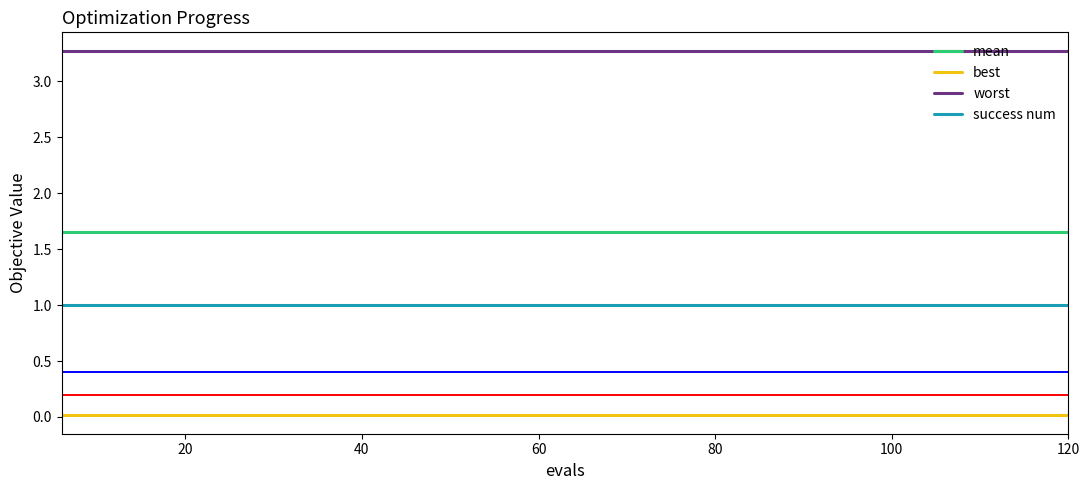

Does the chart have visible grid lines?

No